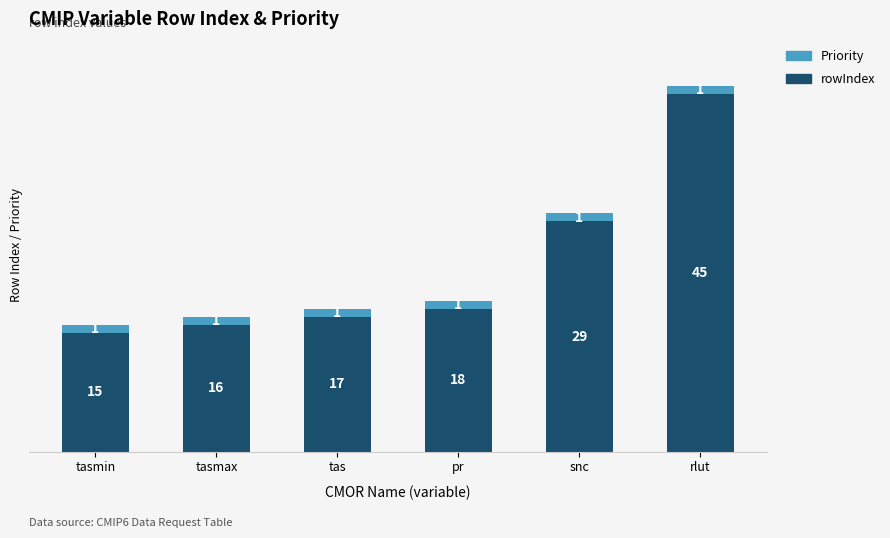

What is the lowest value of the rowIndex series?

15